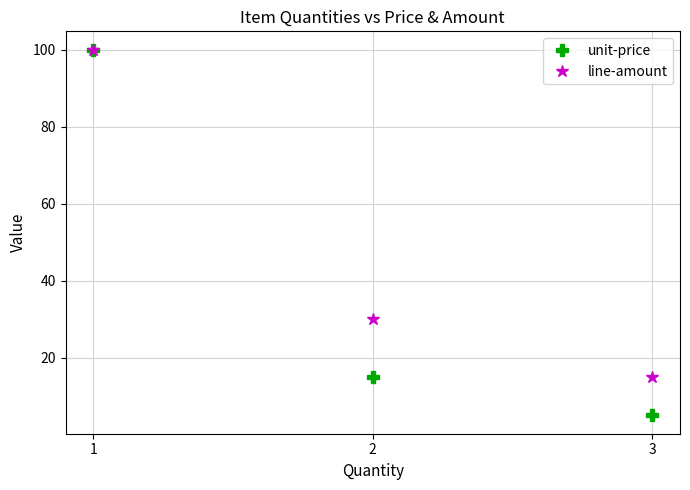

List the labels in order of unit-price value, smallest first.

3, 2, 1